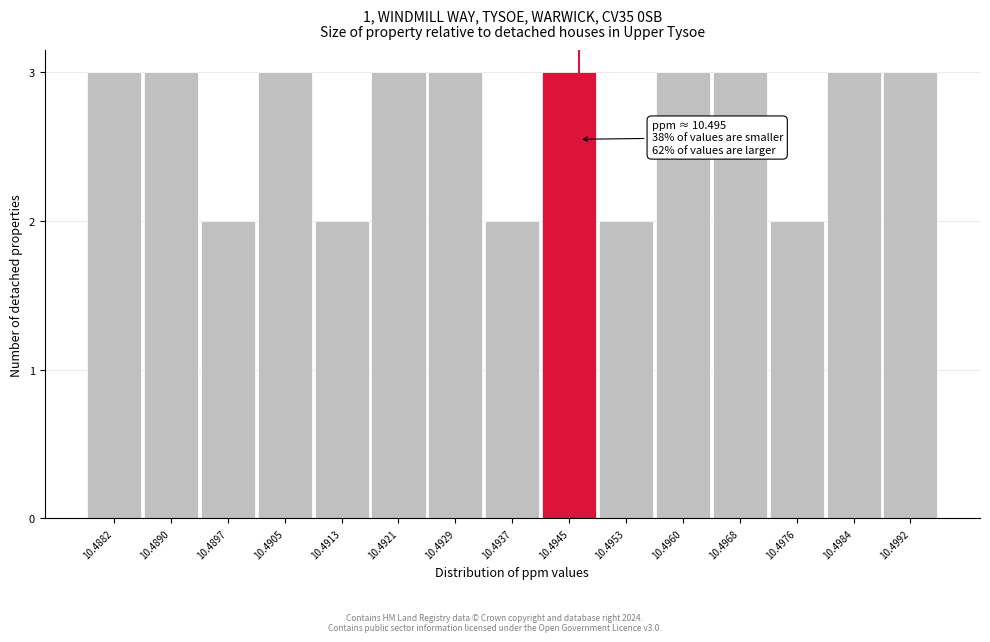

Reading left to right, what are all the values shown in this chart?

10.4882=3	10.4890=3	10.4897=2	10.4905=3	10.4913=2	10.4921=3	10.4929=3	10.4937=2	10.4945=3	10.4953=2	10.4960=3	10.4968=3	10.4976=2	10.4984=3	10.4992=3